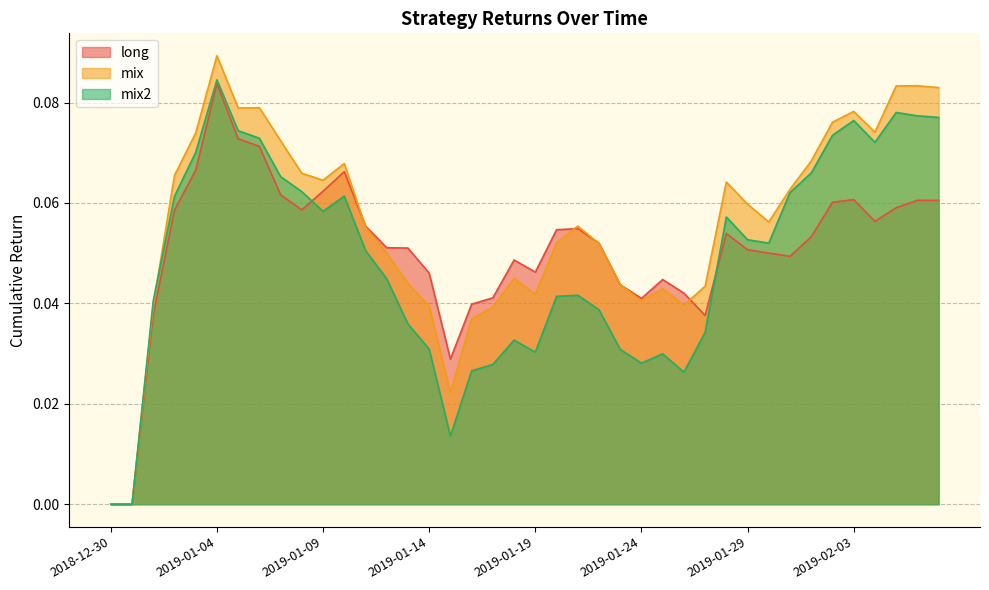

True or false: mix has a value of 0.0 at 2018-12-31.

True